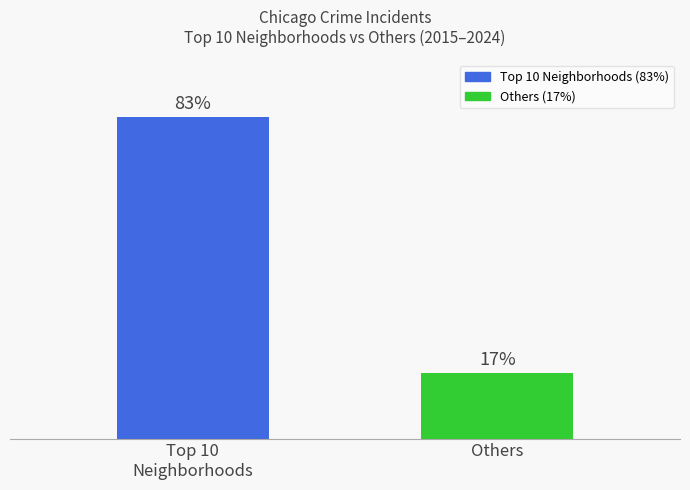

Which label corresponds to the smallest value in the chart?

Others